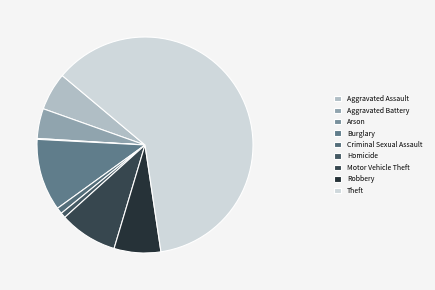

To the nearest percent, what is the combined percentage of Homicide and Robbery?

8%